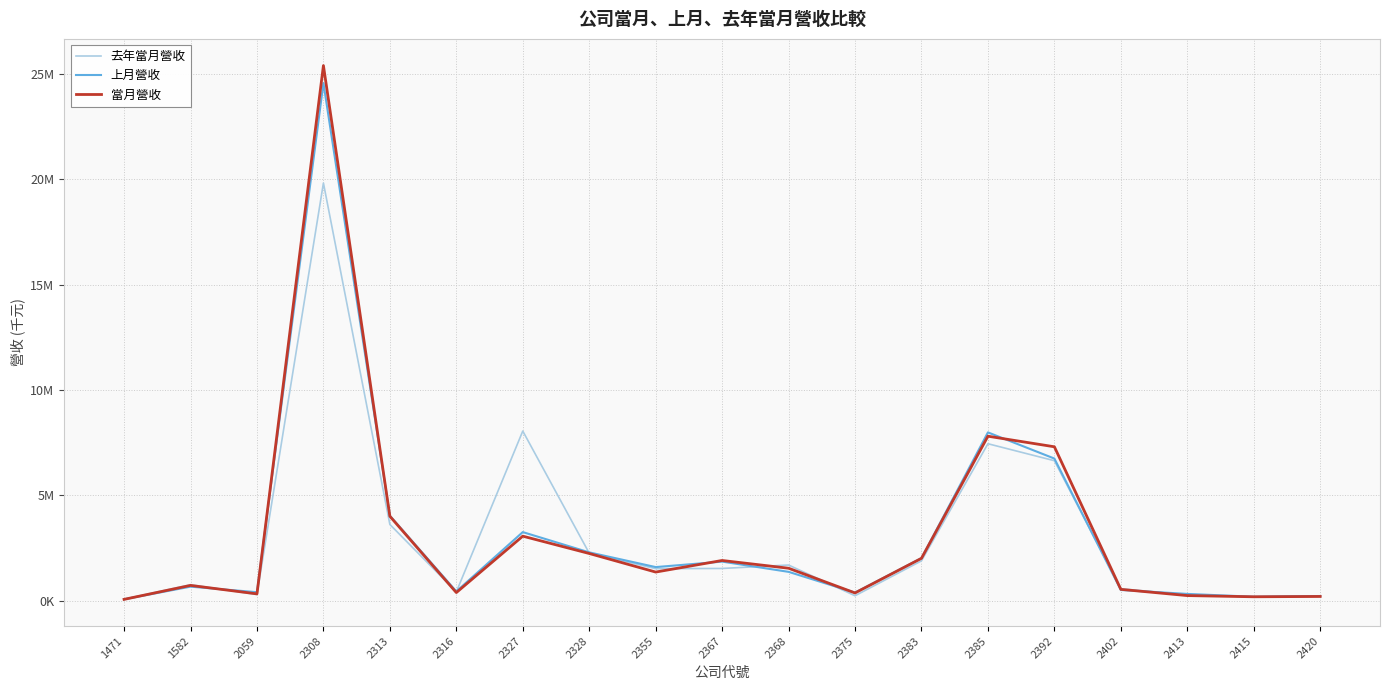

Does the chart have visible grid lines?

Yes